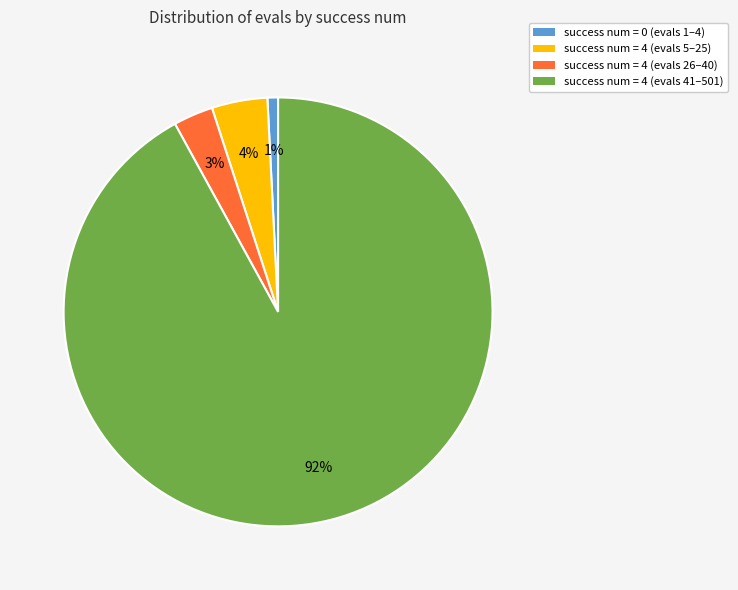

Combined, do success num = 4 (evals 5–25) and success num = 4 (evals 41–501) account for over 50%?

Yes